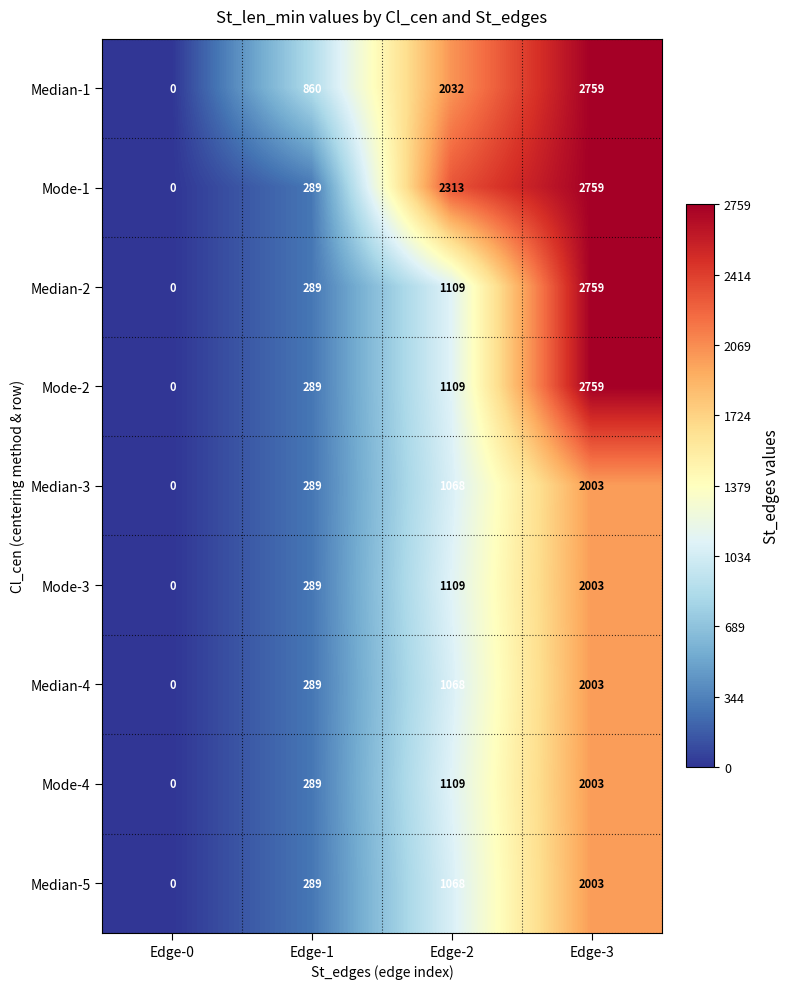

How many Mode-3 values are between 289 and 2003?

3